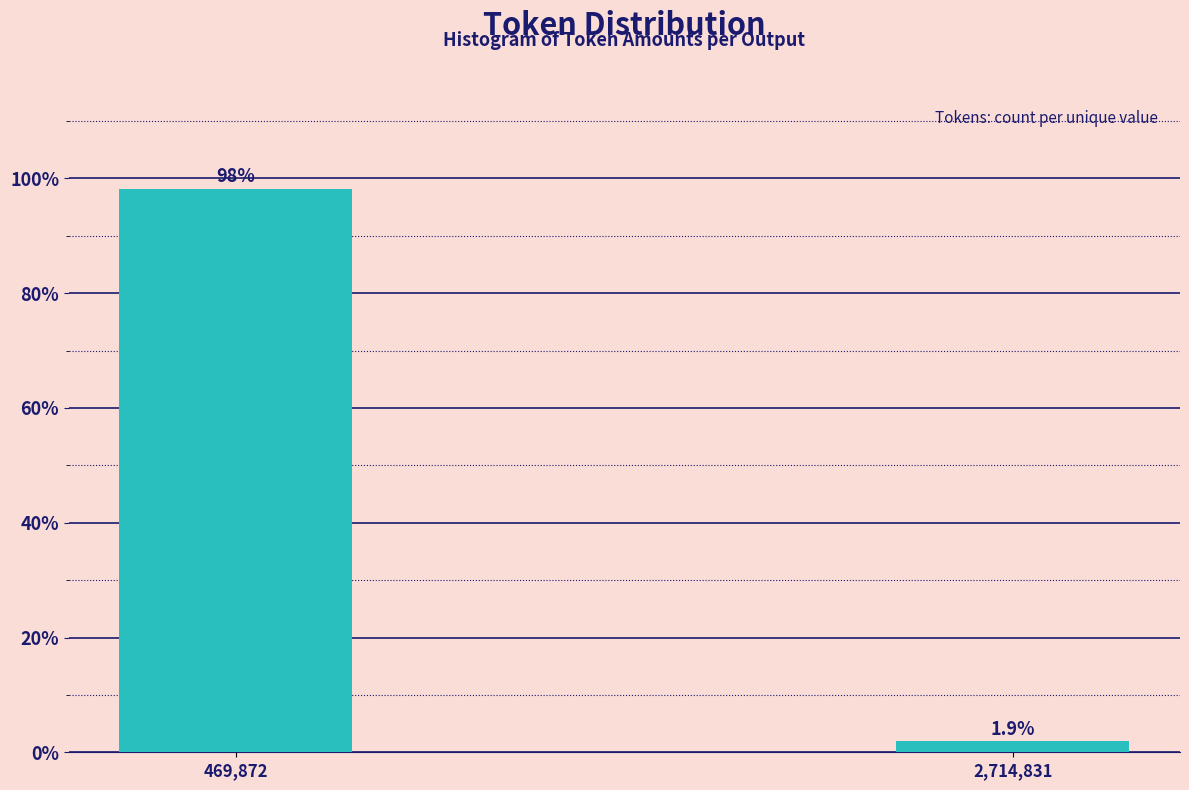

Reading right to left, transcribe all the data shown in this chart.

2,714,831=1.9	469,872=98.1